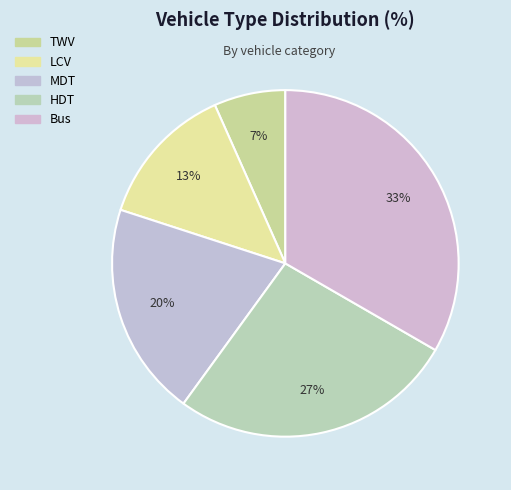

To the nearest percent, what percentage of the pie is MDT?

20%